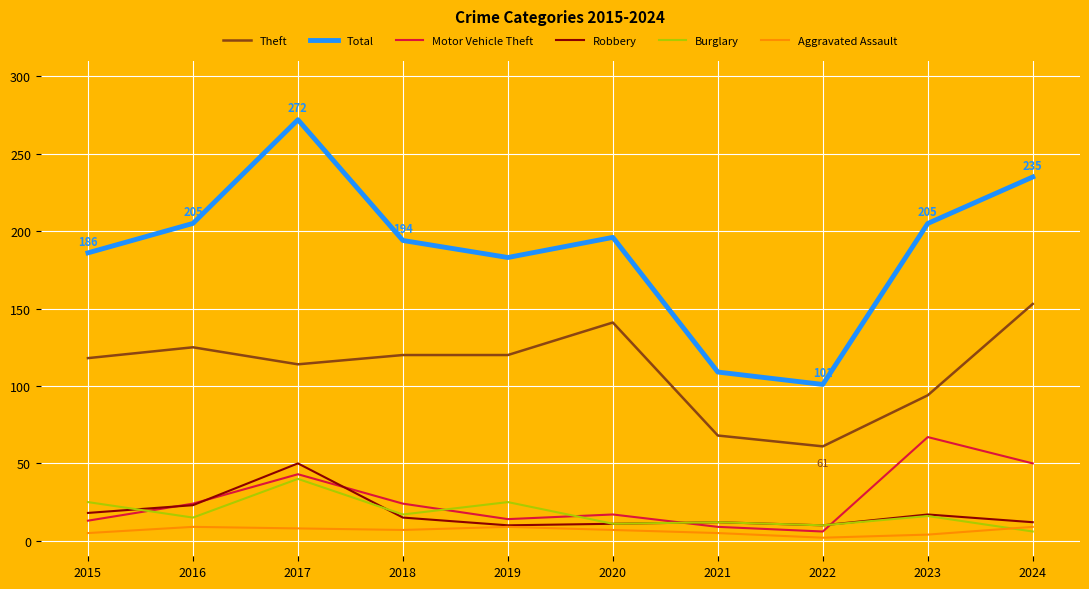

True or false: Total and Burglary cross at least once.

False